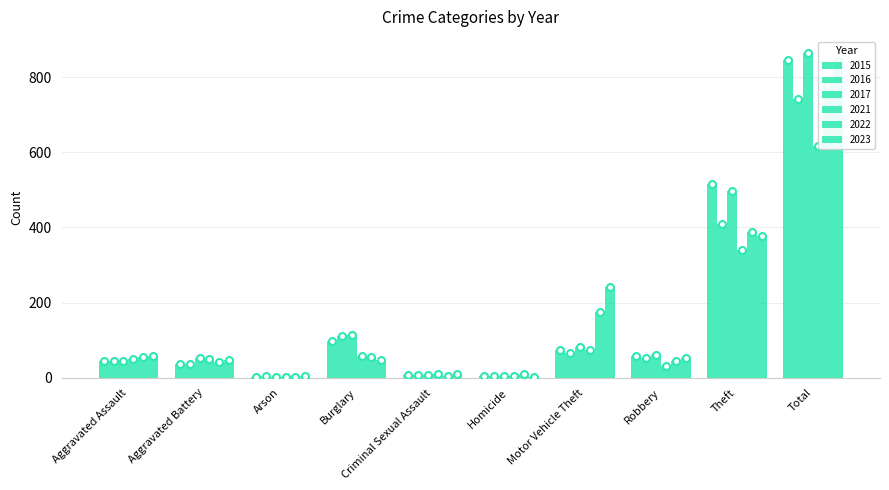

Reading right to left, list all the values displayed in this chart.

2015: 845	515	59	75	6	7	98	1	38	46
2016: 741	409	54	67	5	7	112	4	37	46
2017: 864	497	60	82	4	7	114	2	54	44
2021: 618	341	32	75	4	9	57	1	49	50
2022: 779	388	46	175	9	5	56	3	42	55
2023: 844	377	53	243	2	11	48	4	47	59